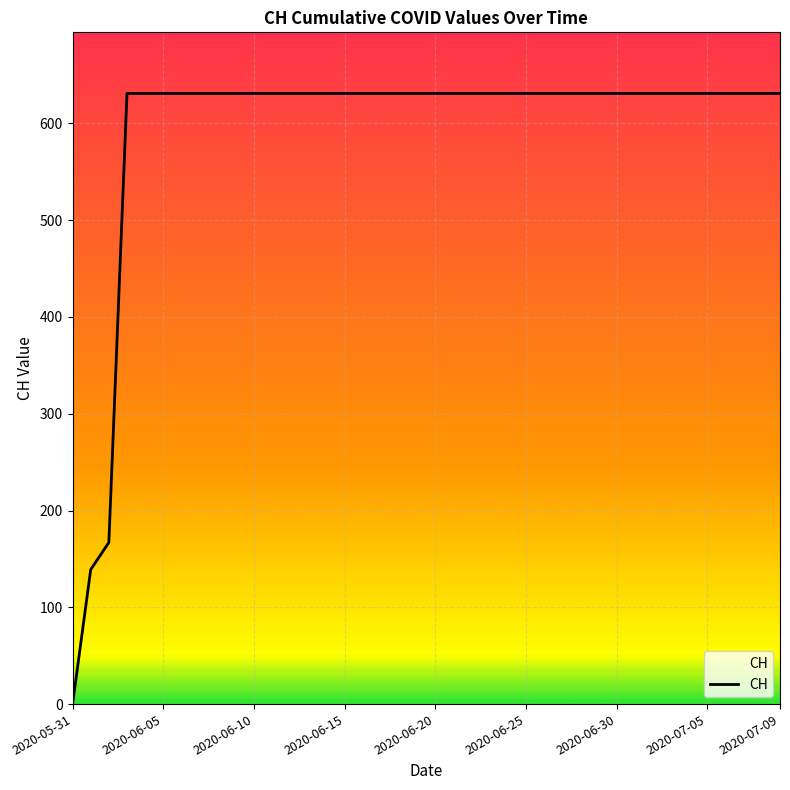

What is the difference between the maximum and minimum values?

631